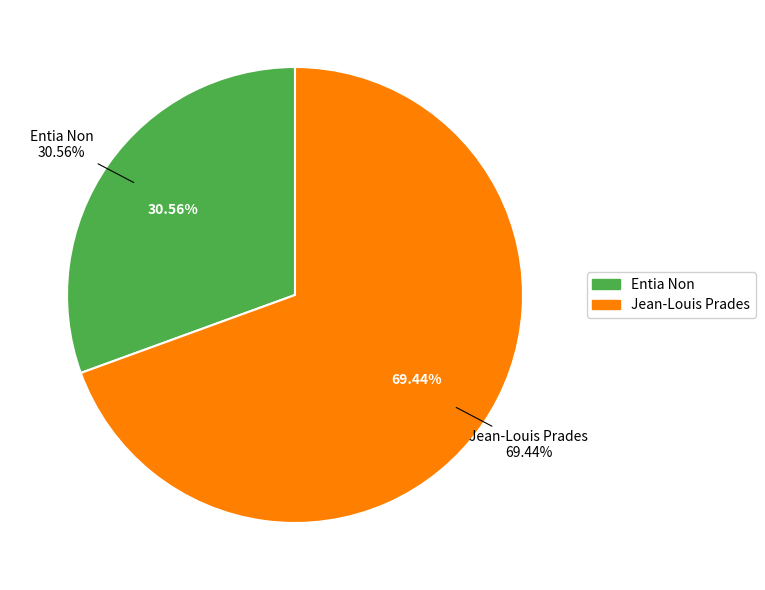

Rank the categories by value from highest to lowest.

Jean-Louis Prades, Entia Non